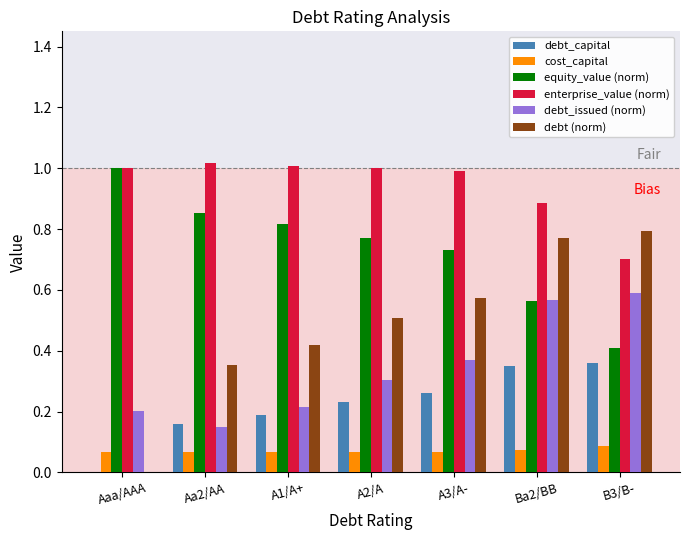

Which series has the largest range (max minus min)?

debt (norm)